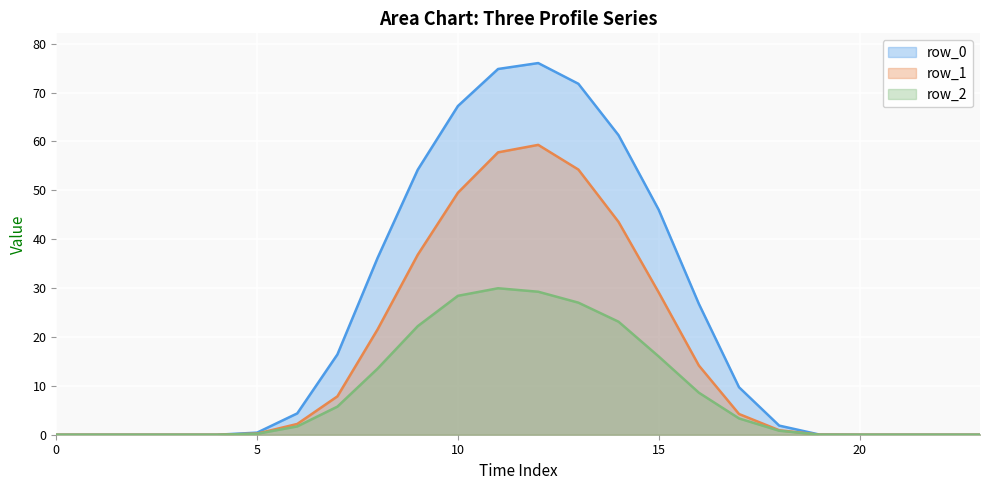

What is the label of the 10th point from the right?

14